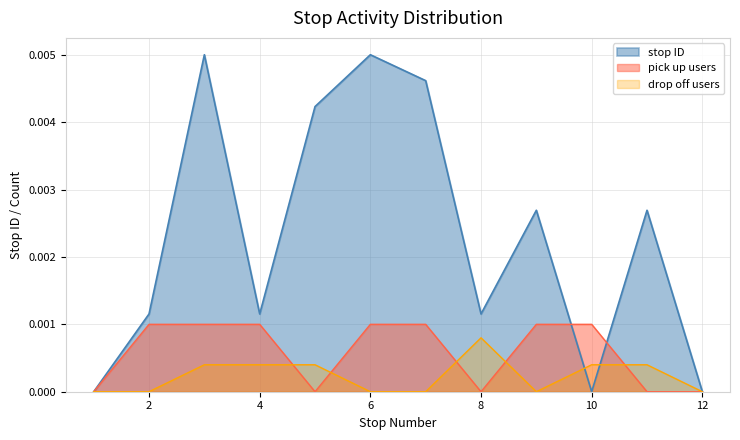

How many times do drop off count and pick up count cross each other?

5